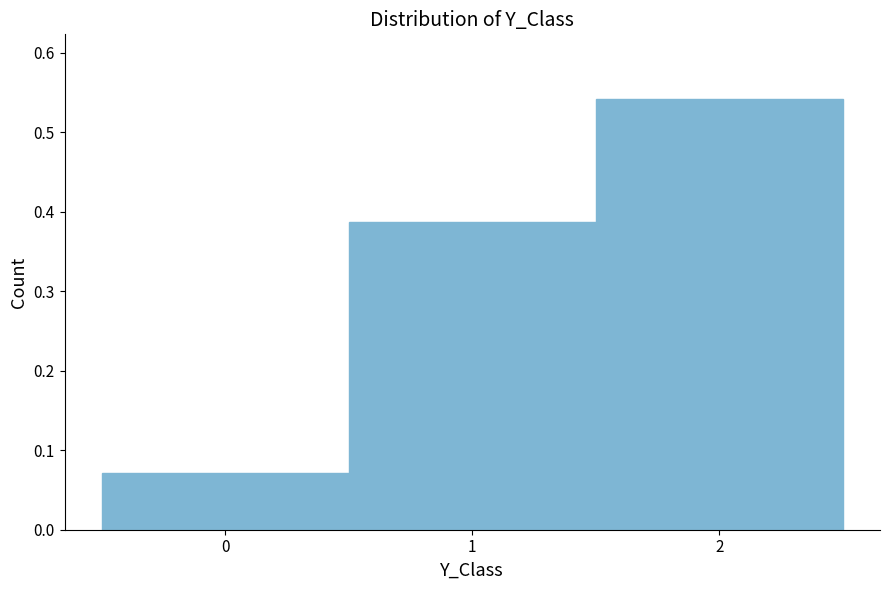

Reading left to right, transcribe this chart: for each bar, give the range it covers on the x-axis and its height. The values are not printed on the chart, so give them approximately, as read against the axis.

-0.5 to 0.5: 0.07
0.5 to 1.5: 0.39
1.5 to 2.5: 0.54